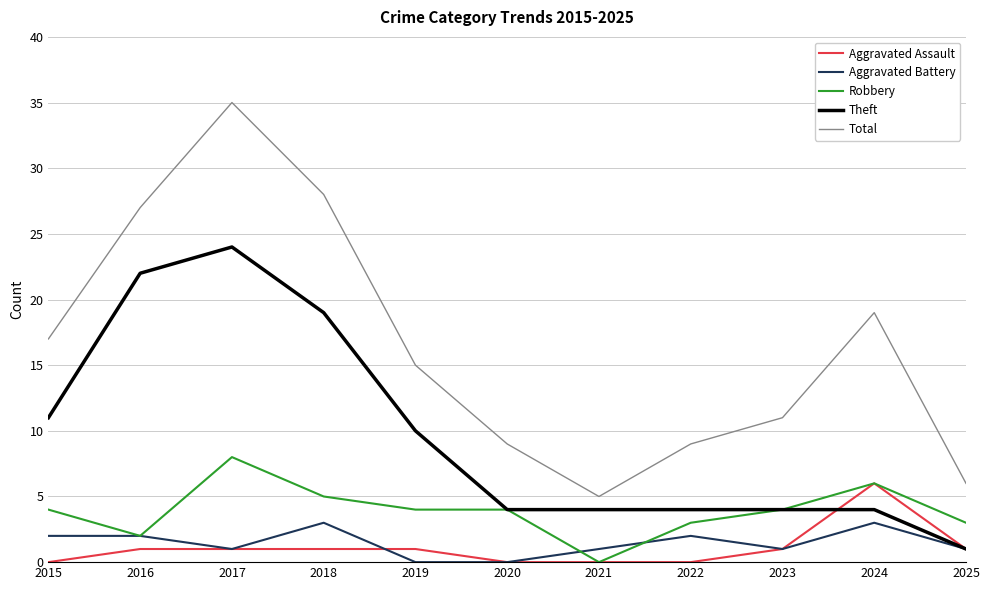

The Total series shows 15 at 2019. True or false?

True